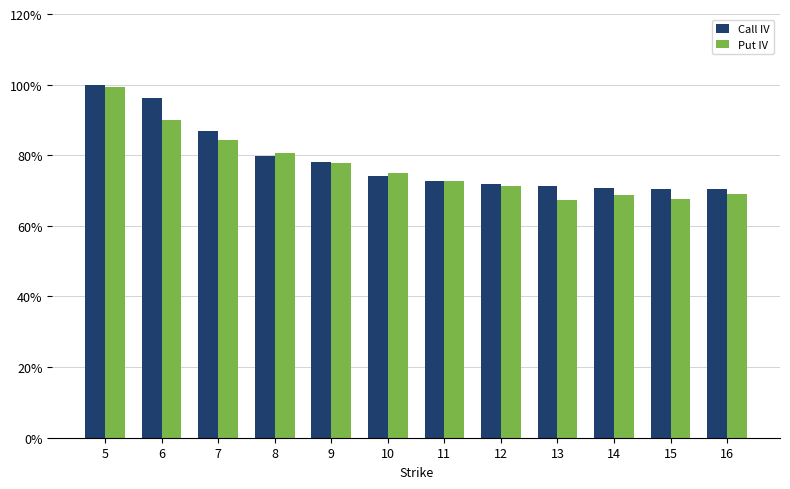

What are all the series names shown in the legend?

Call IV, Put IV